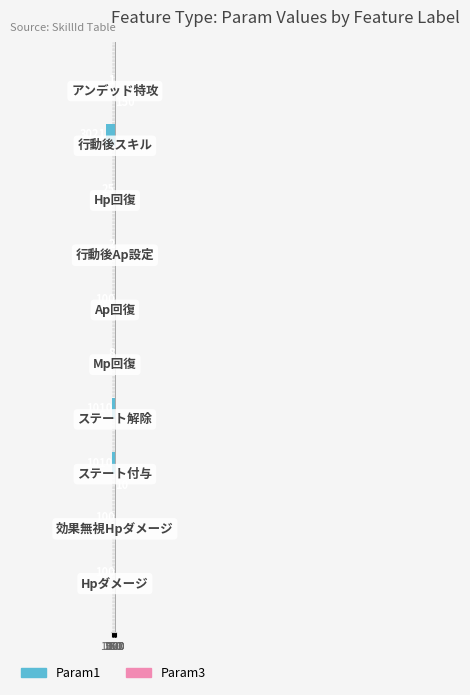

List the series in order of their peak value, lowest first.

Param1, Param3